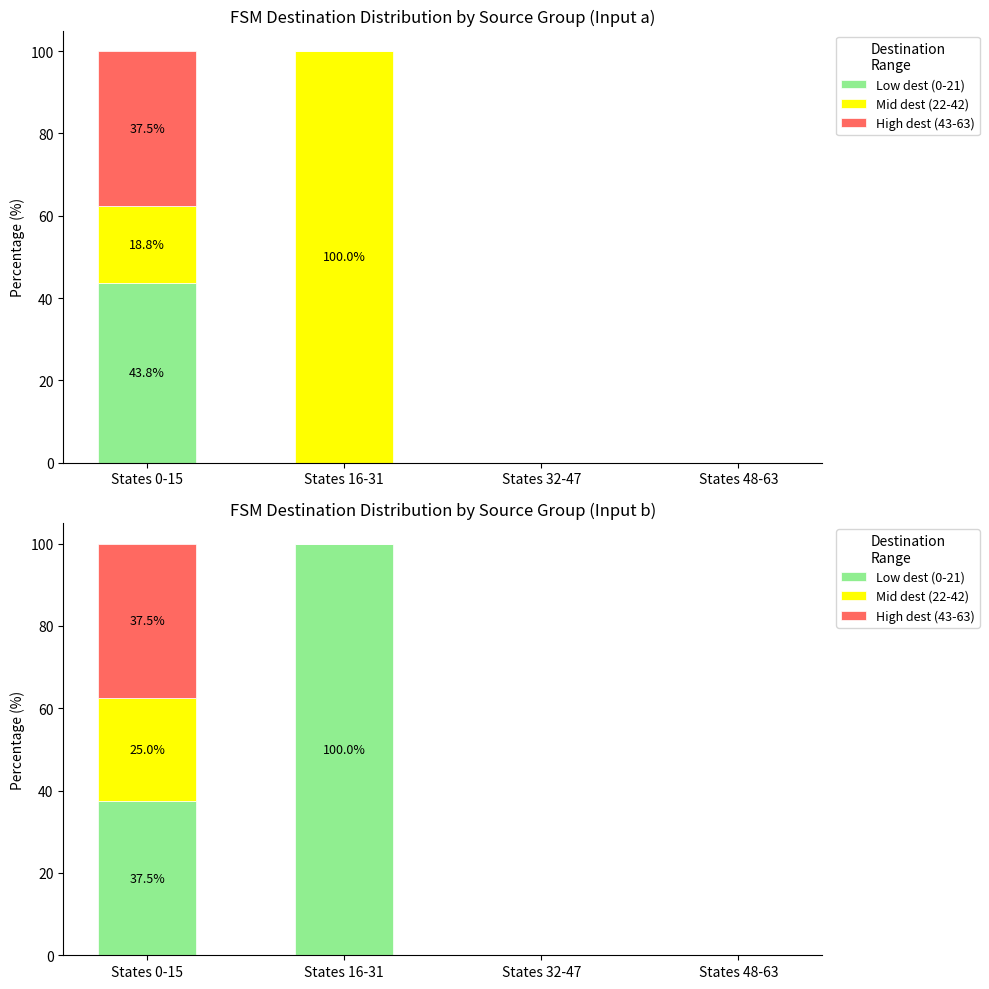

Count the number of categories in the chart.

4